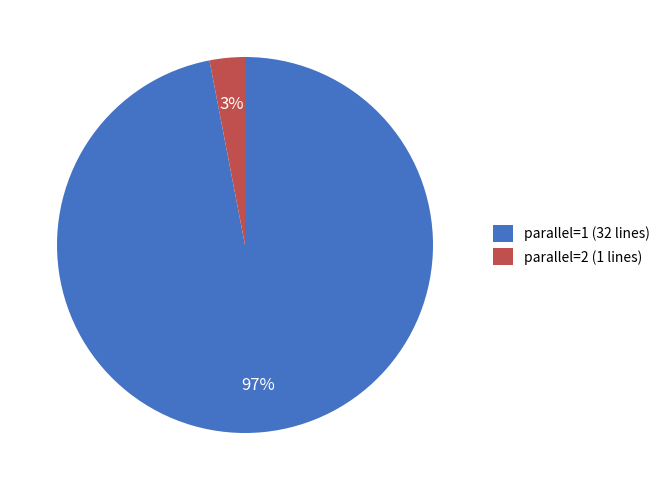

What is the majority slice?

parallel=1